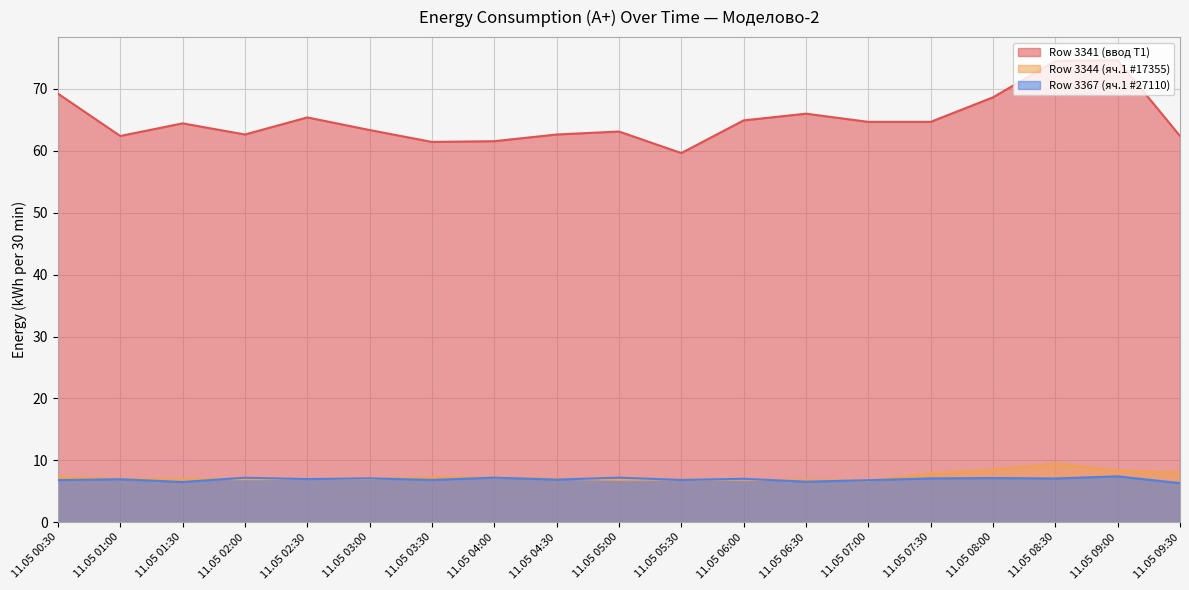

At which label does Row 3344 (яч.1 #17355) first exceed 7?

11.05 00:30